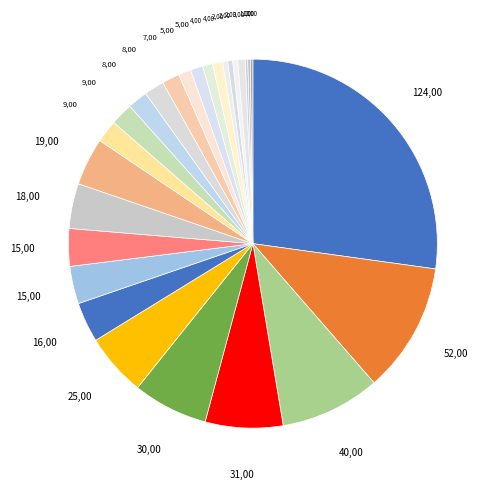

Is there a majority slice in this chart?

No